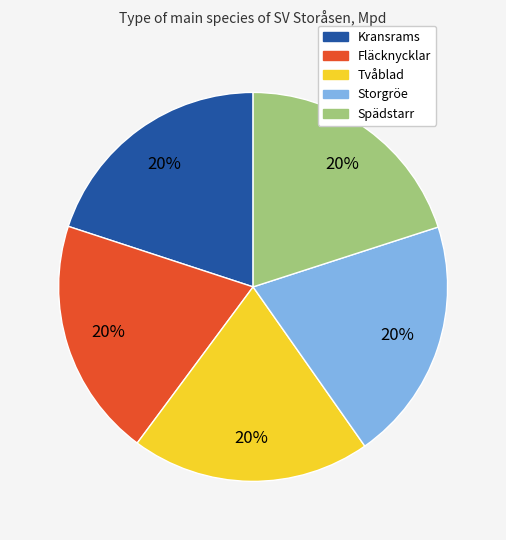

Is the sum of Fläcknycklar and Kransrams greater than half?

No